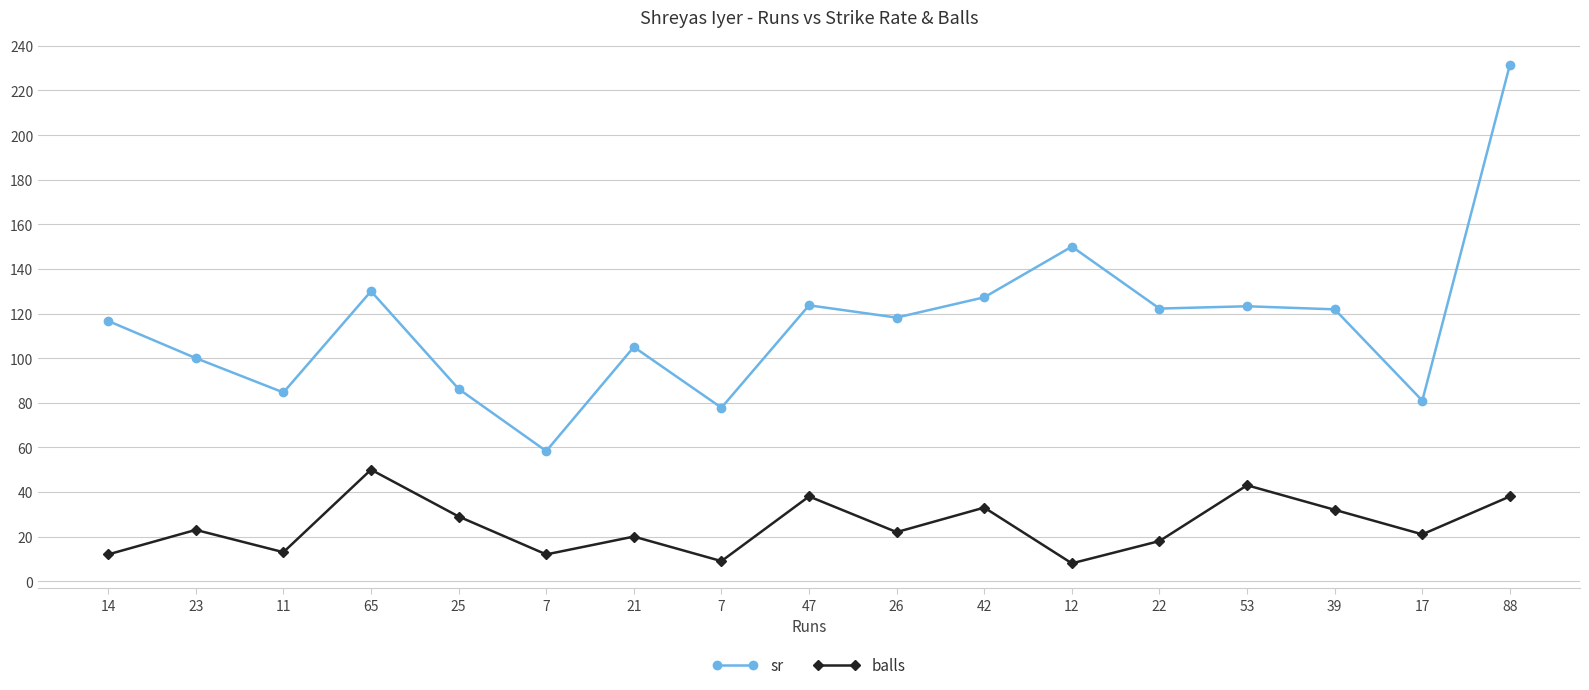

What are all the series names shown in the legend?

sr, balls